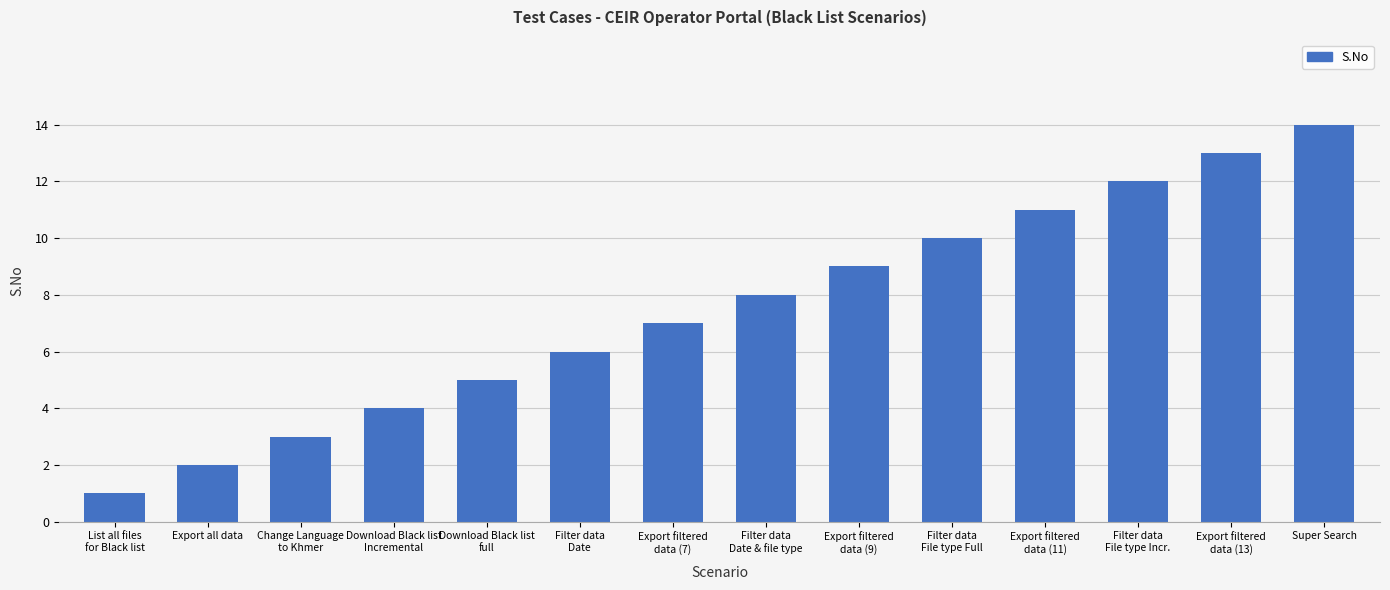

What is the difference between the maximum and second lowest values?

12